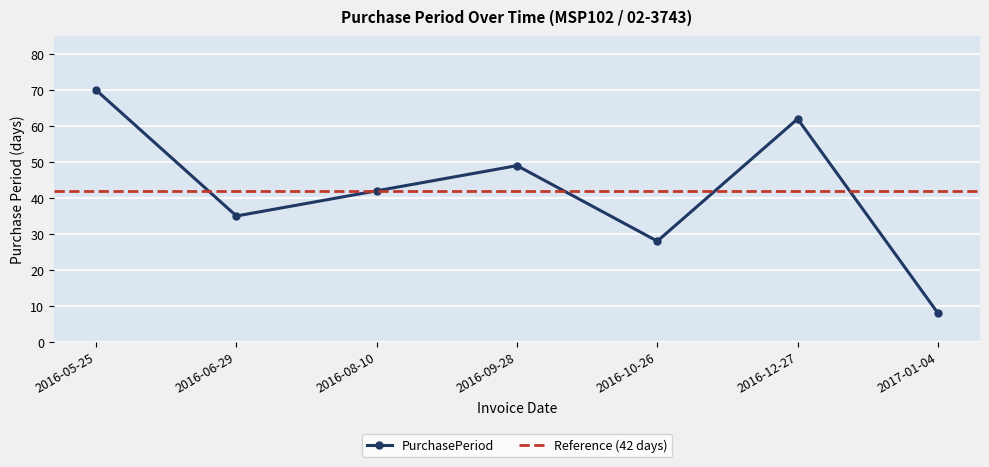

Reading left to right, extract all data points from this chart.

70	35	42	49	28	62	8